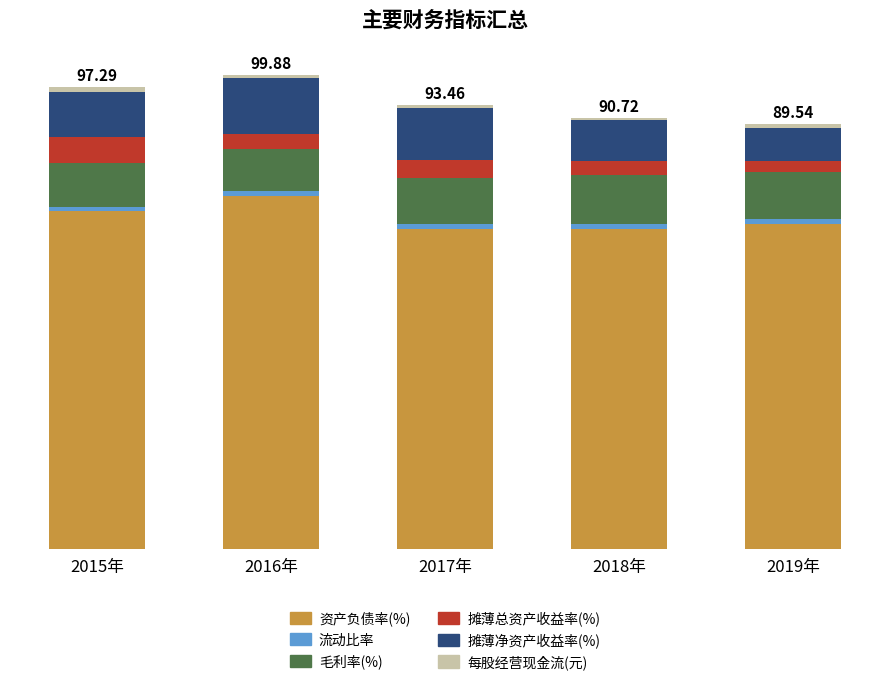

At which label does 流动比率 first exceed 1?

2017年